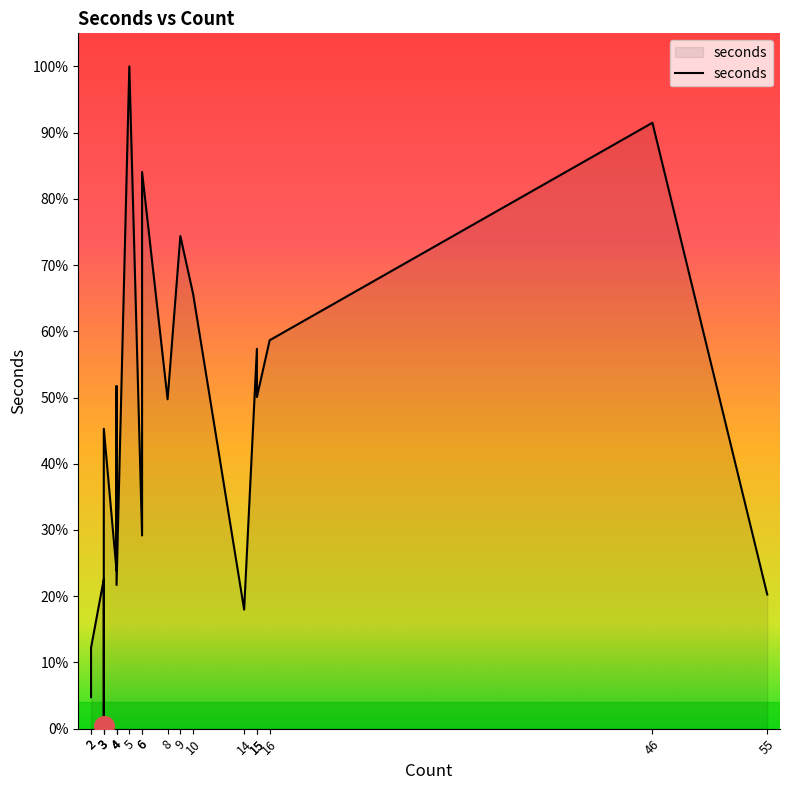

Which has a higher value, 5 or 14?

5